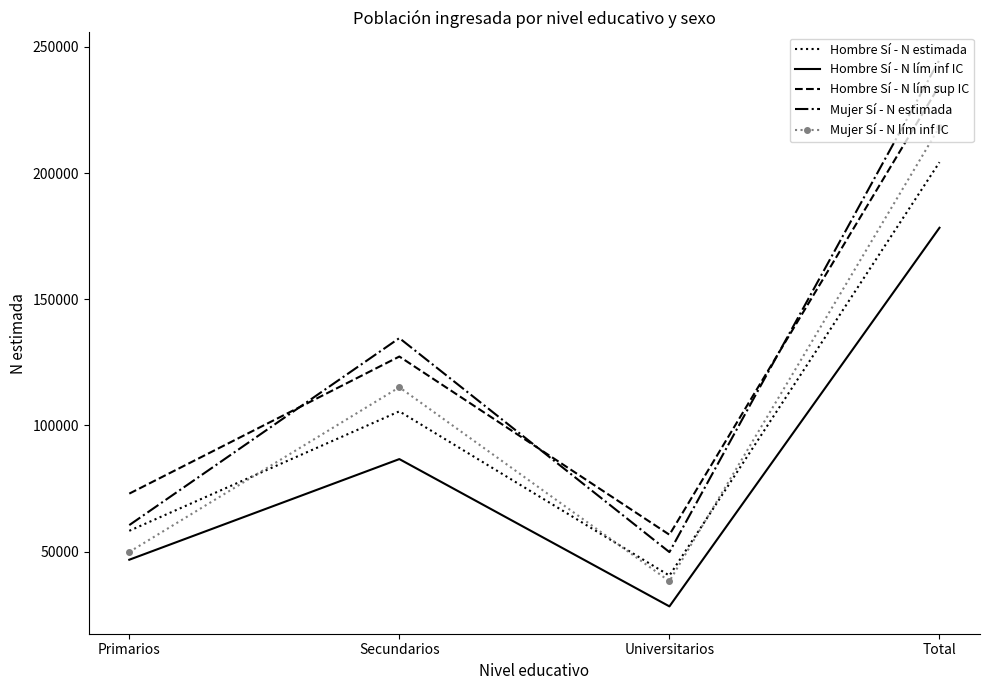

What is the difference between the Mujer Sí - N lím inf IC values at Primarios and Universitarios?

11592